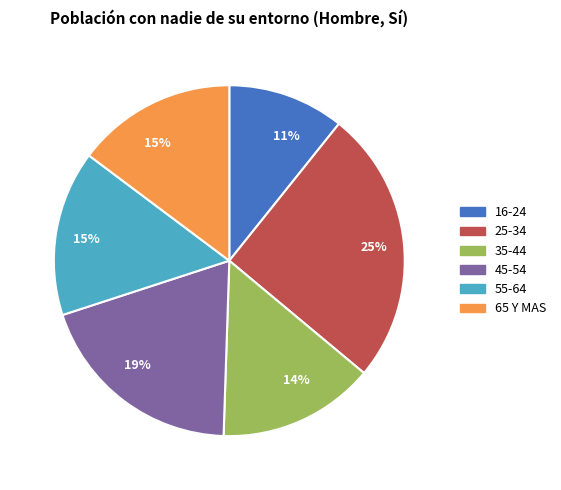

Count the number of slices in the pie.

6